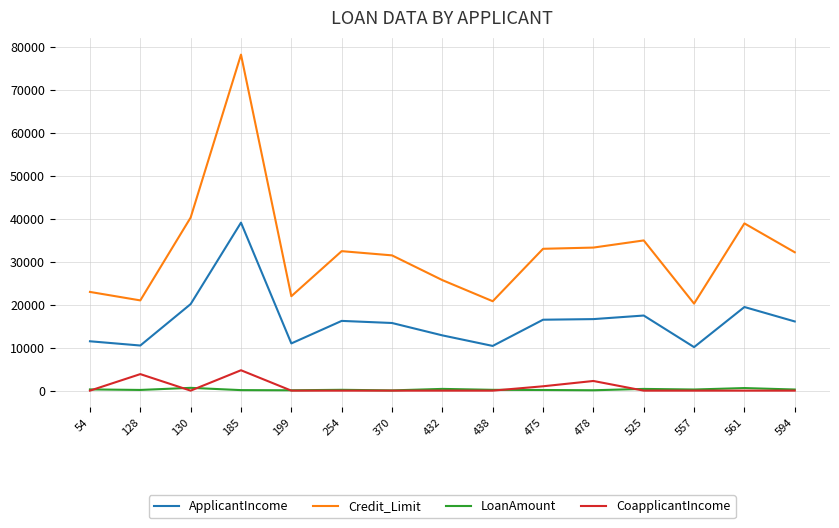

What is the greatest value displayed?

78294